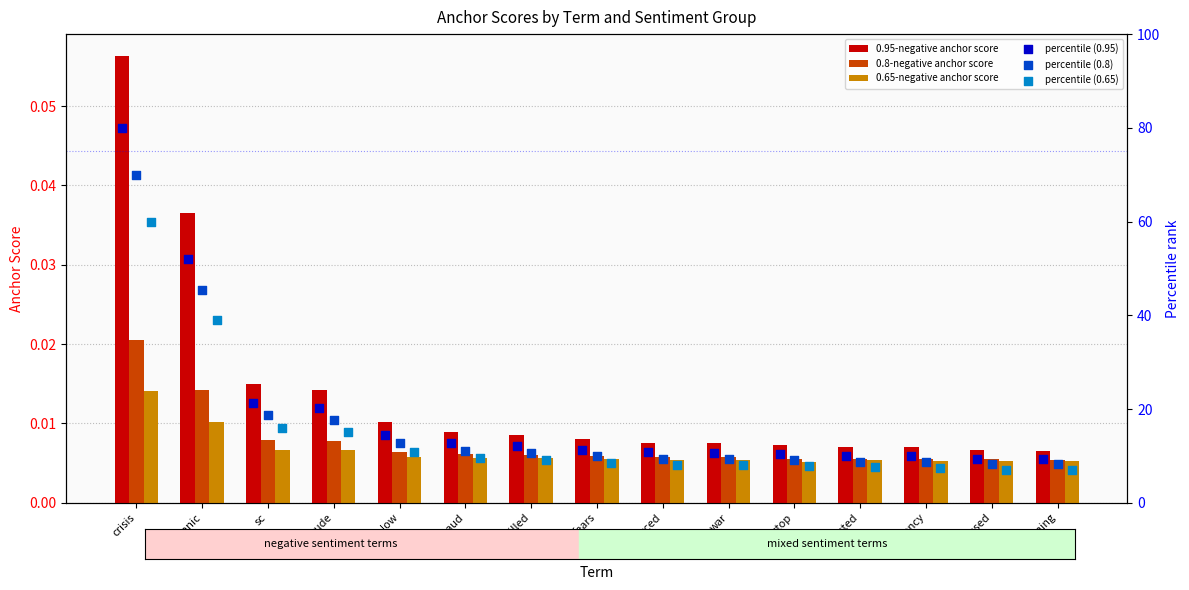

Is the value of 0.65-negative anchor score at fears greater than the value of 0.95-negative anchor score at sc?

No